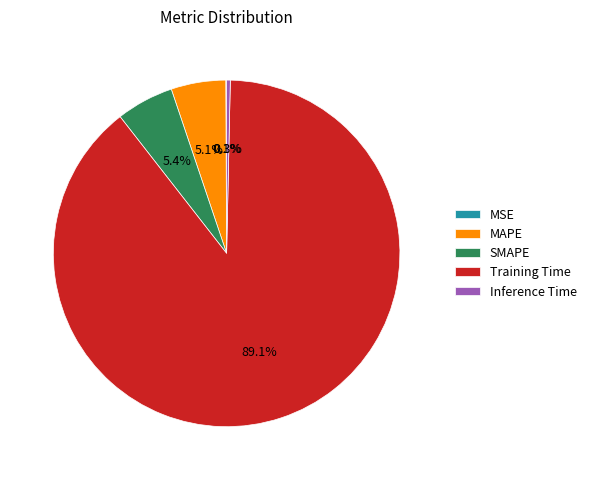

Which slice is the largest?

Training Time